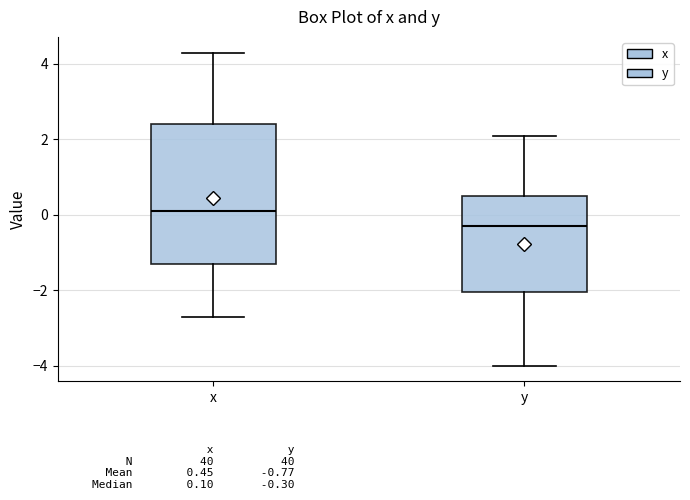

Reading left to right, transcribe this box plot: for each box, give where its median line is, the range the box spans, and where its two whiskers end, as read against the y-axis. The values are not printed on the chart, so give them approximately, as read against the axis.

x: median 0.2, box -1.2 to 2.4, whiskers -2.6 to 4.4
y: median -0.2, box -2.0 to 0.6, whiskers -4.0 to 2.2